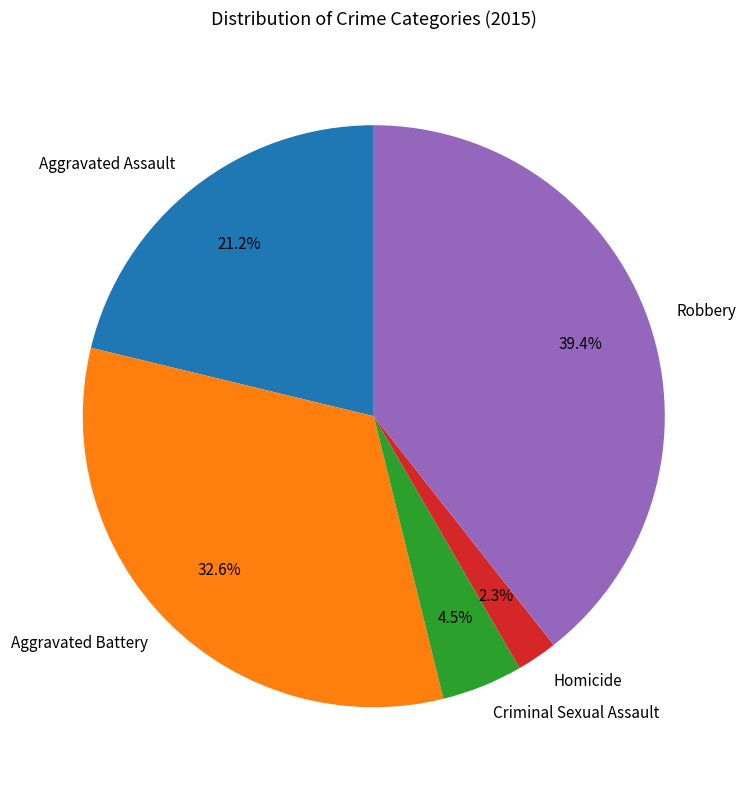

Combined, do Robbery and Aggravated Assault account for over 50%?

Yes